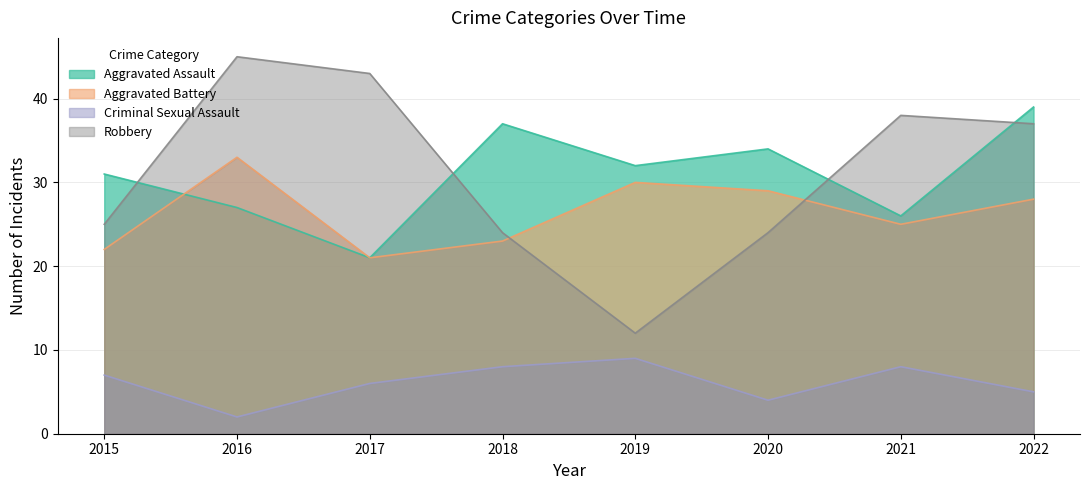

How many data points does each series have?

8